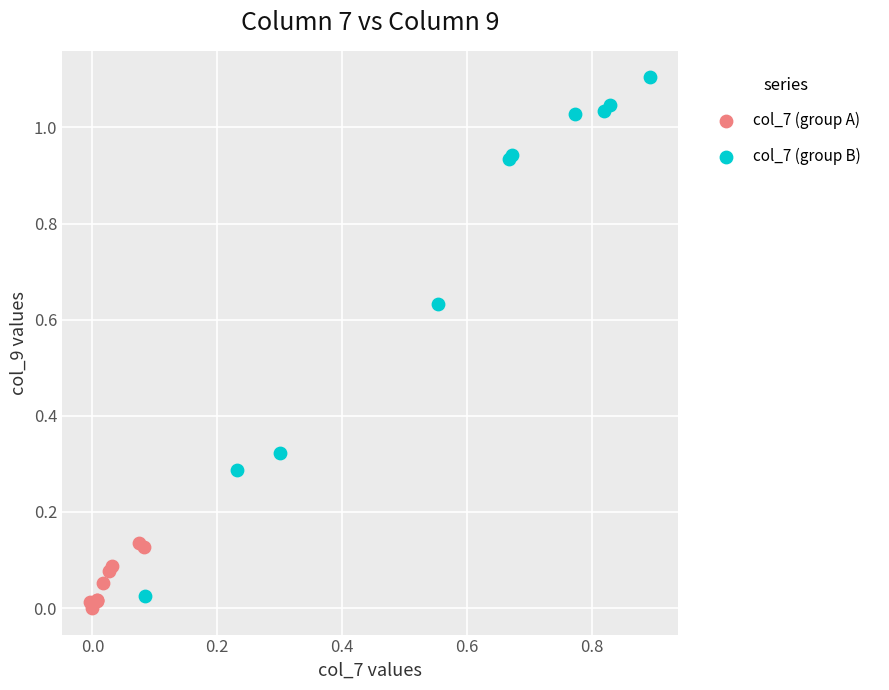

Which series contains the highest Y value?

col_7 (group B)